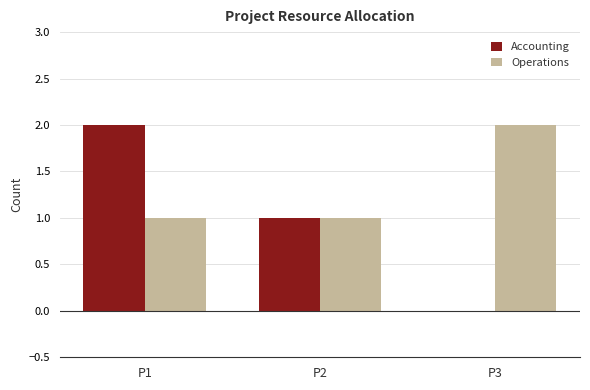

The Accounting series shows 2 at P1. True or false?

True